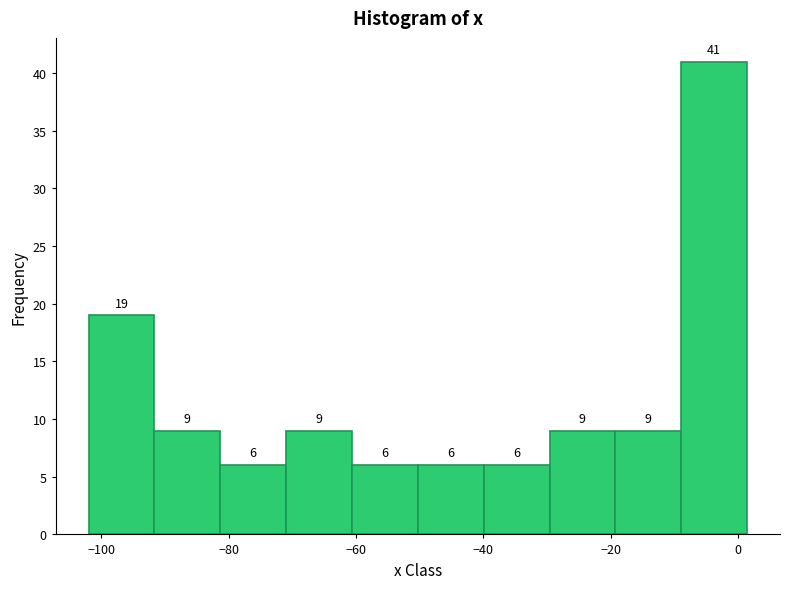

How tall is the bar that spans -50 to -40 on the x-axis? The bar edges are not printed on the chart, so give them approximately, as read against the axis.

6